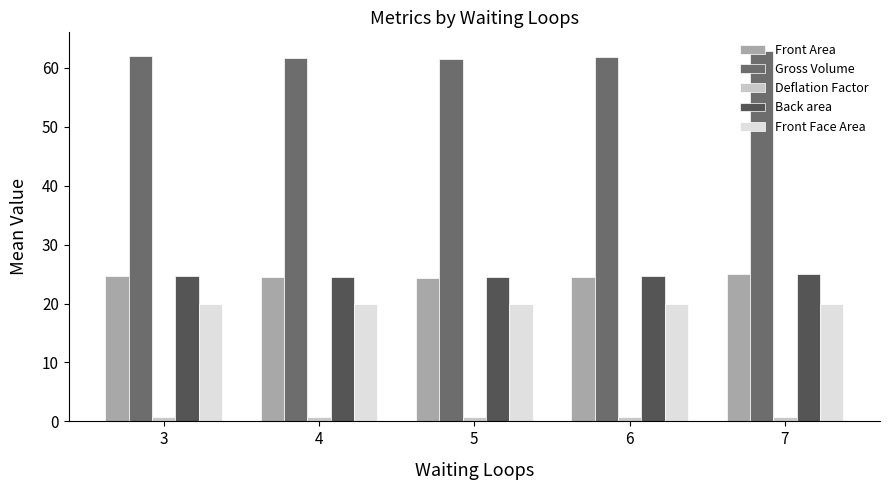

Is it true that Front Face Area equals 20.0 at 7?

True